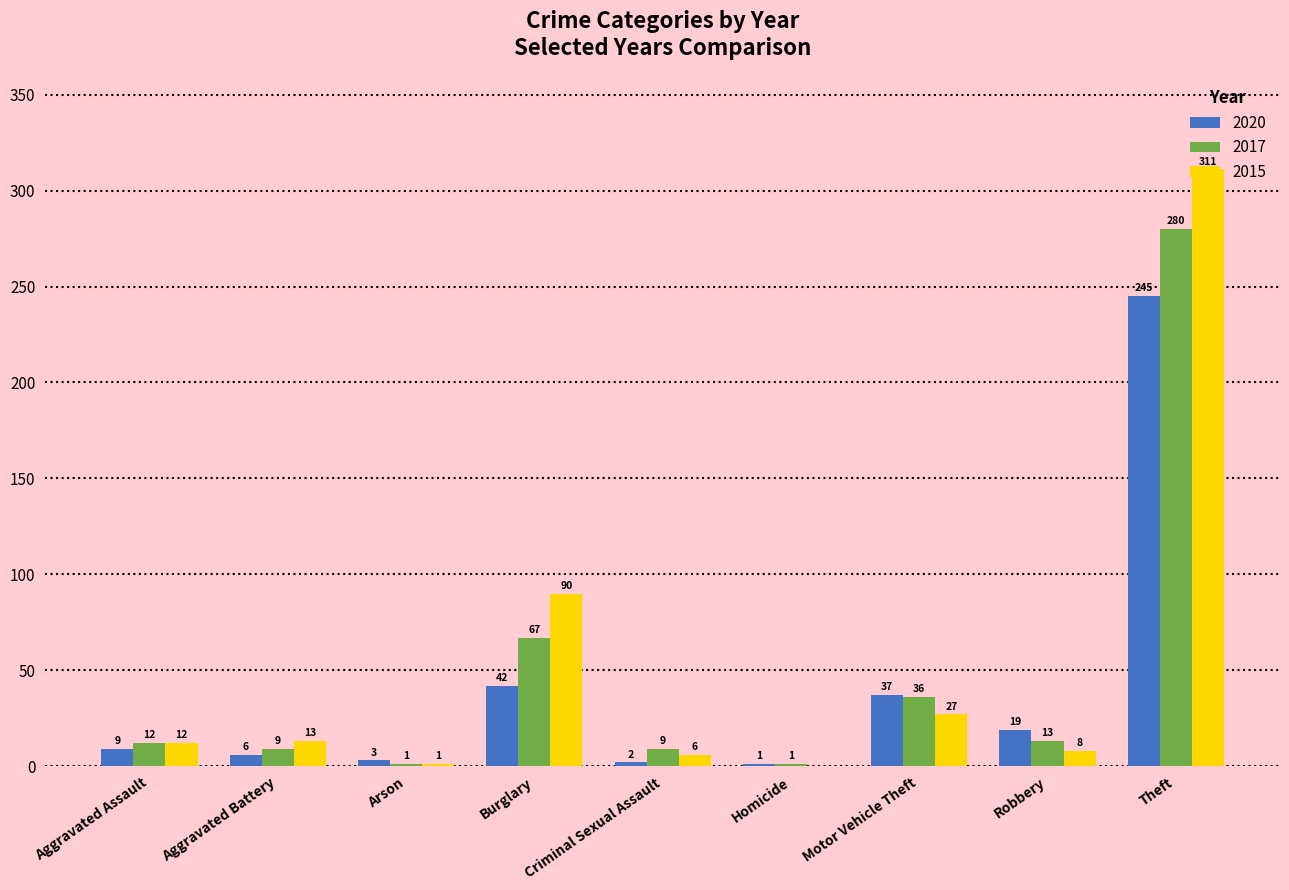

True or false: 2020 has a value of 30 at Robbery.

False